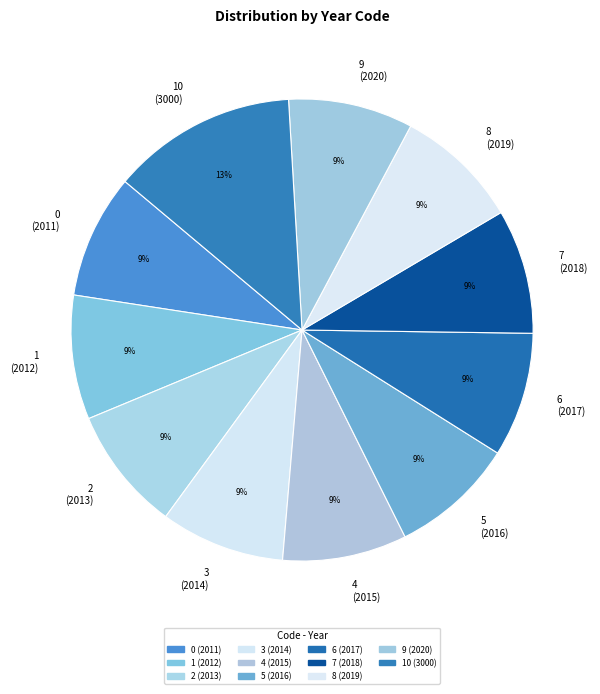

Is it true that 4 (2015) is 9% of the pie?

True